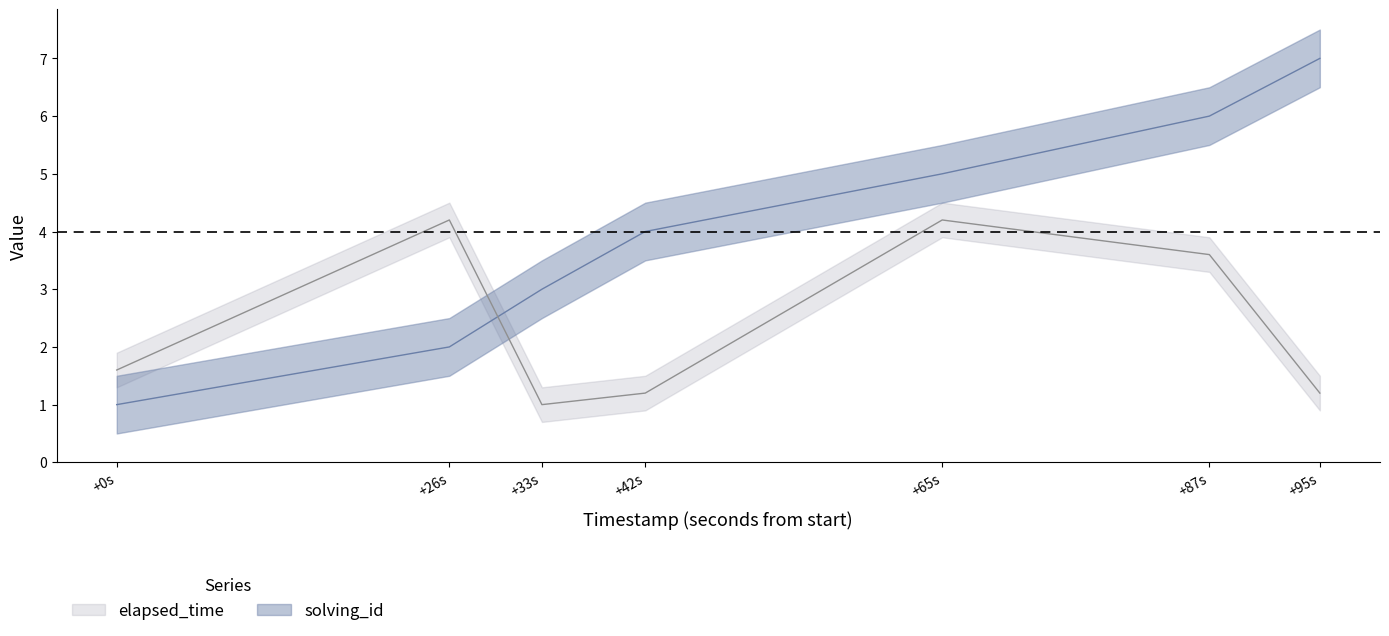

List the series in order of their overall mean, lowest first.

elapsed_time, solving_id